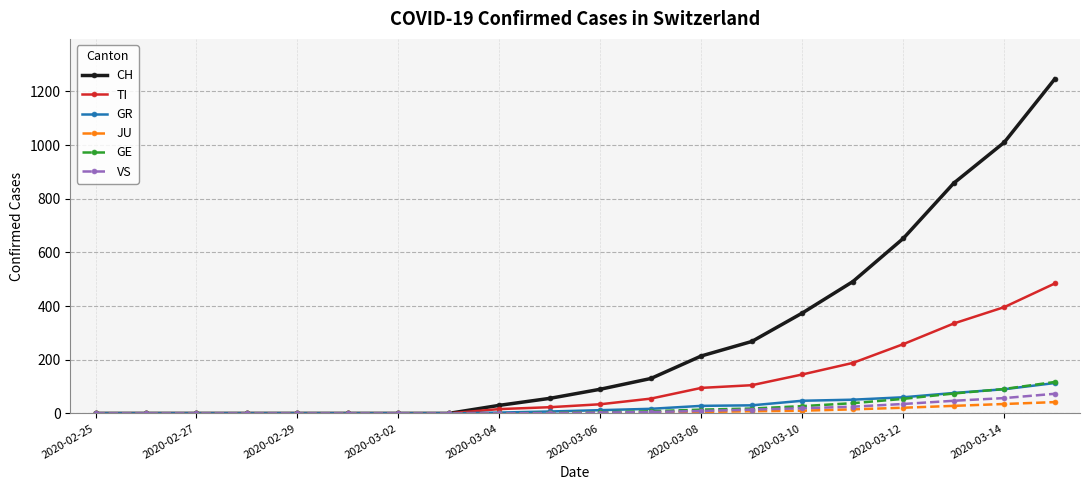

At how many categories does at least one series exceed 464?

5